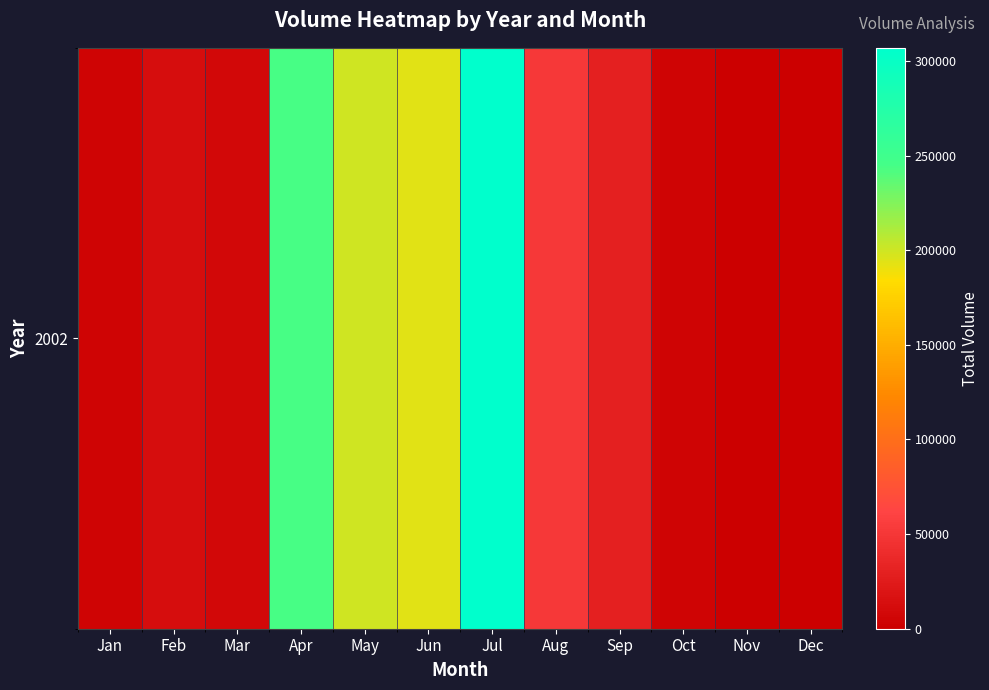

How many data points does each series have?

12